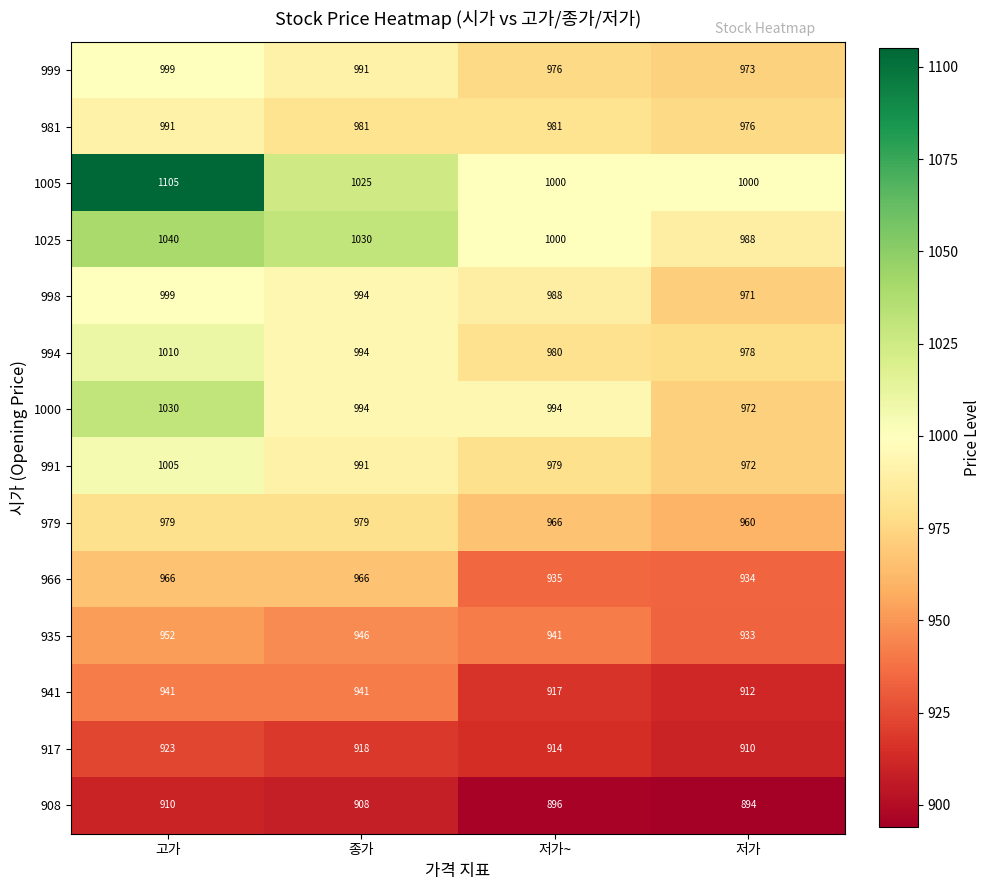

Count the number of data series in this chart.

14